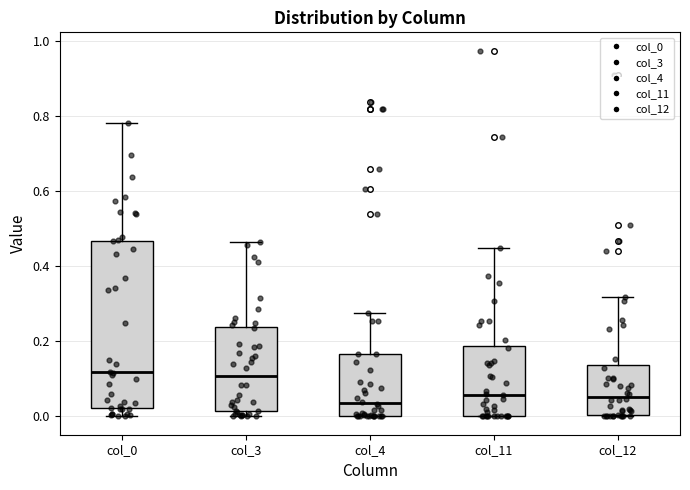

Reading left to right, transcribe this box plot: for each box, give where its median line is, the range the box spans, and where its two whiskers end, as read against the y-axis. The values are not printed on the chart, so give them approximately, as read against the axis.

col_0: median 0.12, box 0.02 to 0.46, whiskers 0.00 to 0.78
col_3: median 0.10, box 0.02 to 0.24, whiskers 0.00 to 0.46
col_4: median 0.04, box 0.00 to 0.16, whiskers 0.00 to 0.28
col_11: median 0.06, box 0.00 to 0.18, whiskers 0.00 to 0.44
col_12: median 0.06, box 0.00 to 0.14, whiskers 0.00 to 0.32